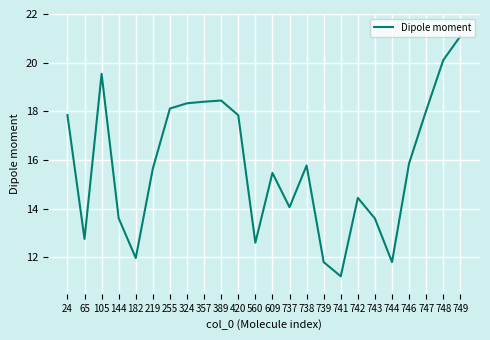

What is the difference between the maximum and minimum values?

9.9